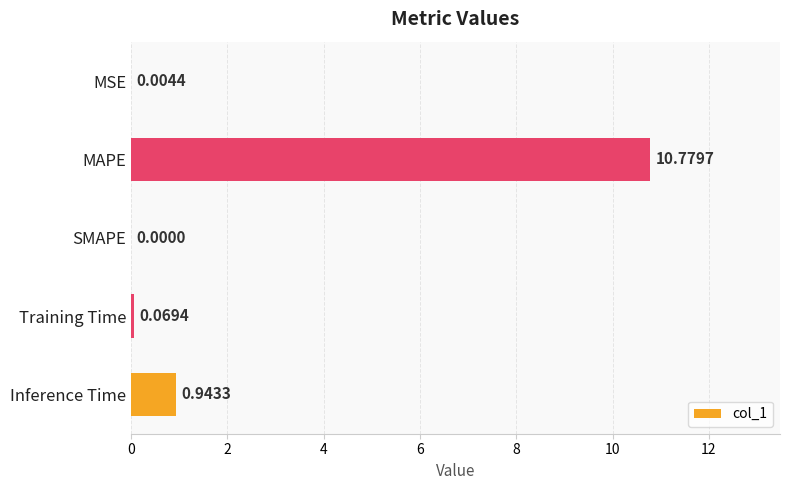

Count the number of categories in the chart.

5